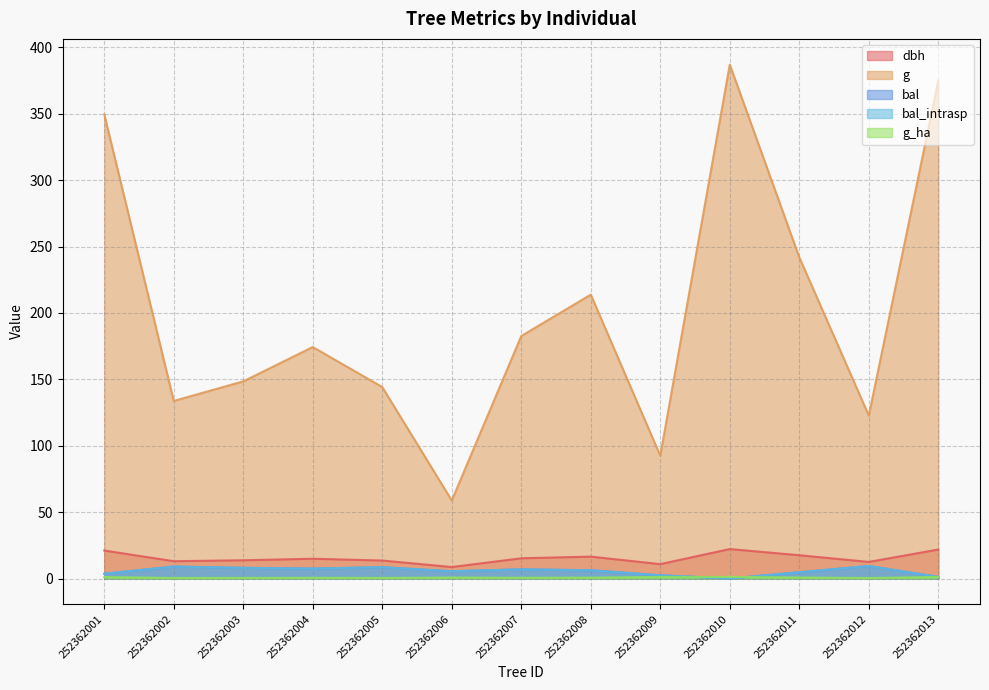

What is the total value across all series at 252362009?

109.3